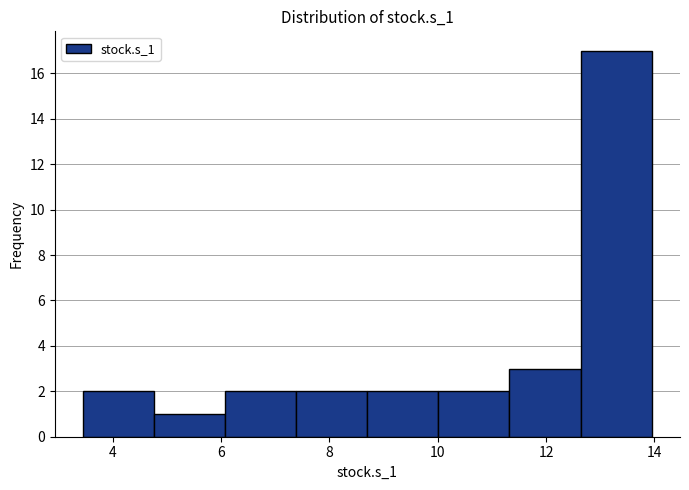

How tall is the bar that spans 12.6 to 14.0 on the x-axis? Neither the bar edges nor the heights are printed on the chart, so give them approximately, as read against the axes.

17